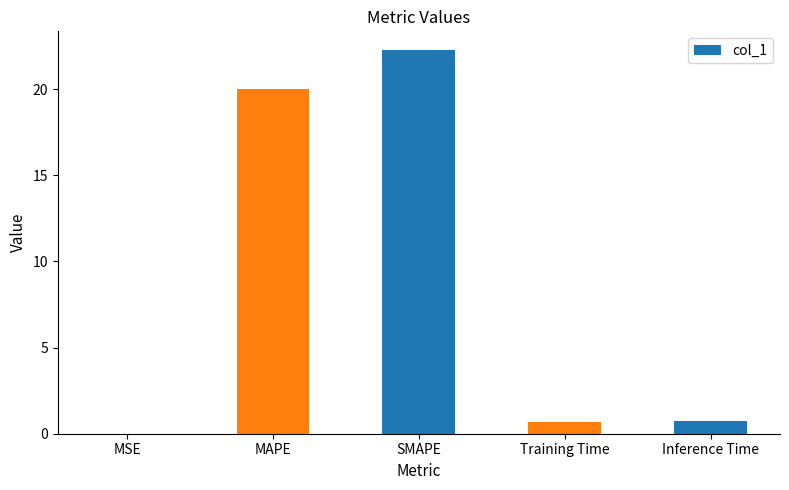

What is the sum of all values?

43.7